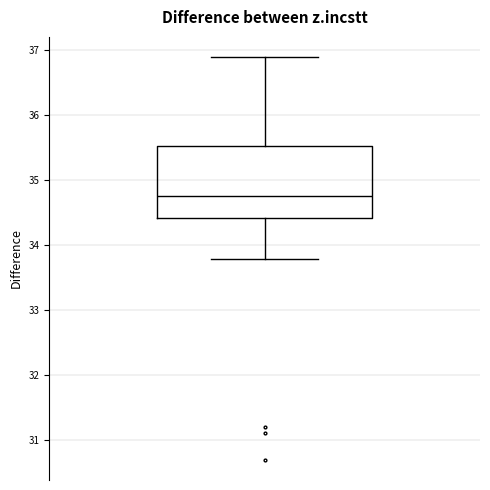

Transcribe this box plot: give where the median line is, the range the box spans, and where the two whiskers end, as read against the y-axis. The values are not printed on the chart, so give them approximately, as read against the axis.

median 34.8, box 34.4 to 35.5, whiskers 33.8 to 36.9